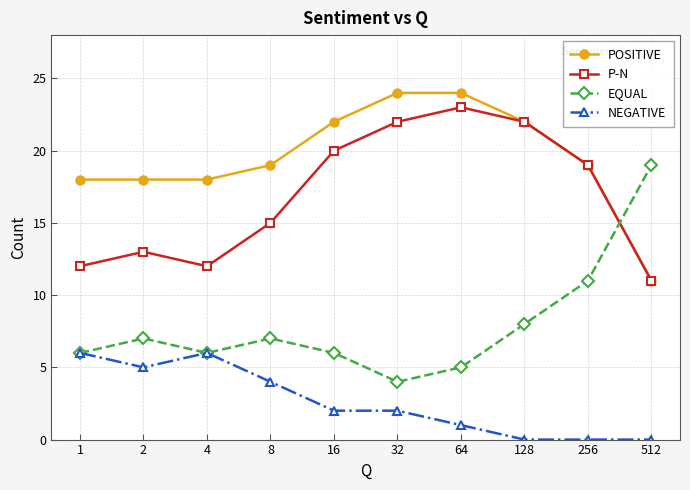

What is the greatest value displayed?

24